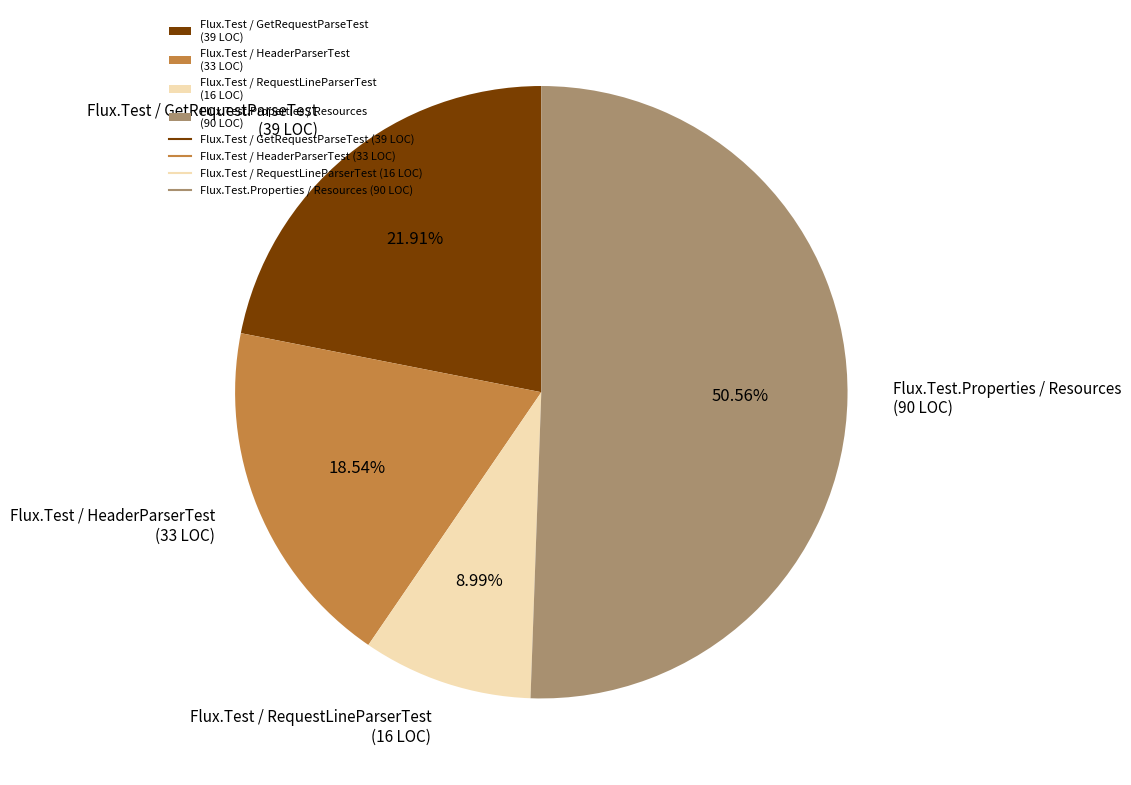

Which slice is the largest?

Flux.Test.Properties / Resources